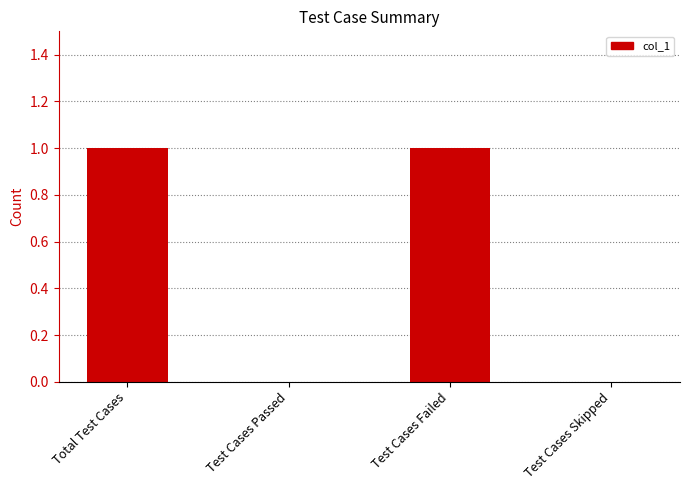

Reading left to right, what are all the values shown in this chart?

Total Test Cases=1	Test Cases Passed=0	Test Cases Failed=1	Test Cases Skipped=0